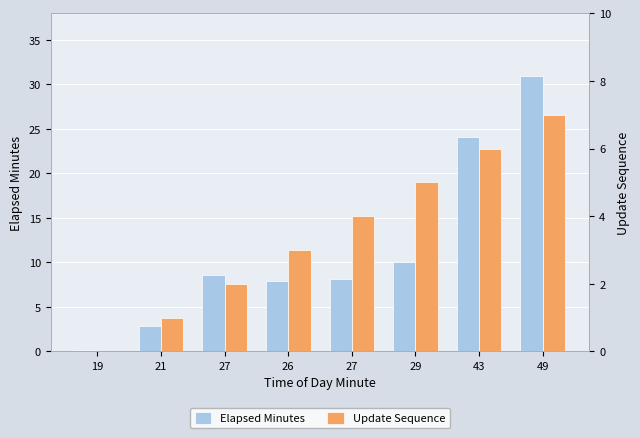

What is the maximum value shown in the chart?

30.9